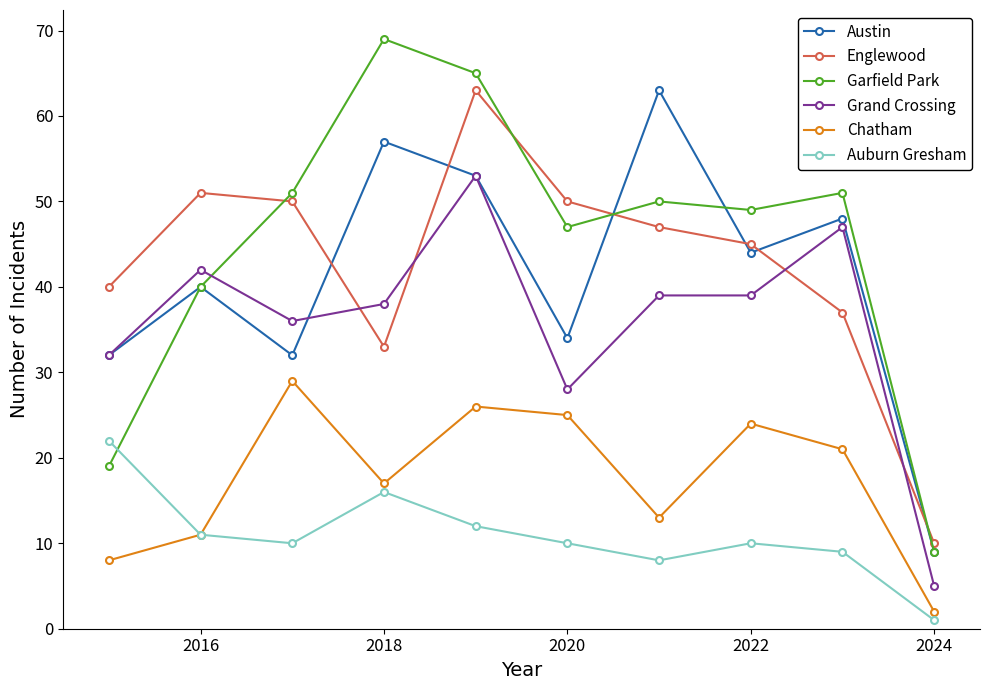

How many interior local valleys does the Englewood series have?

1